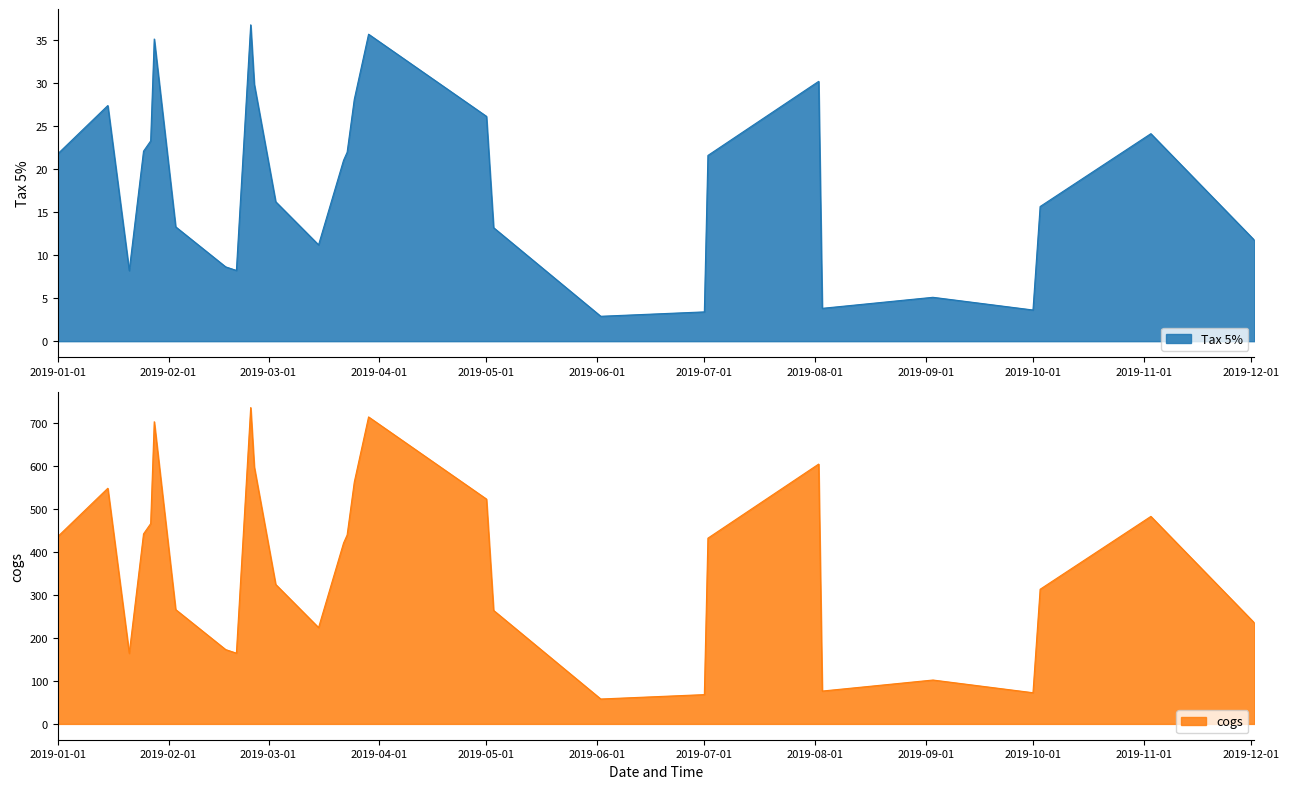

True or false: cogs and tax cross at least once.

False